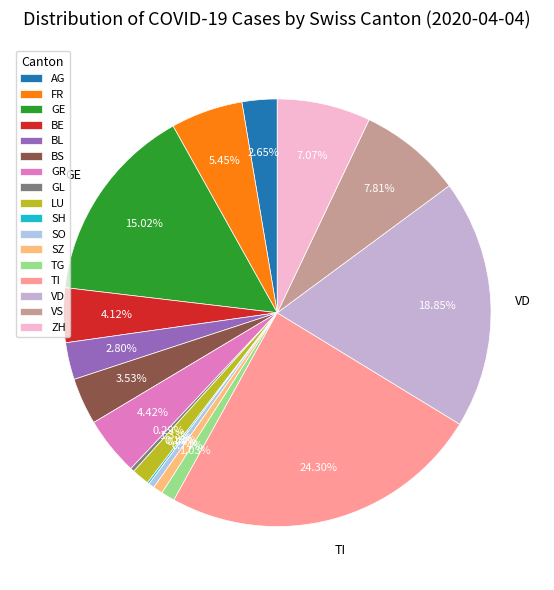

To the nearest percent, what is the average slice percentage?

6%